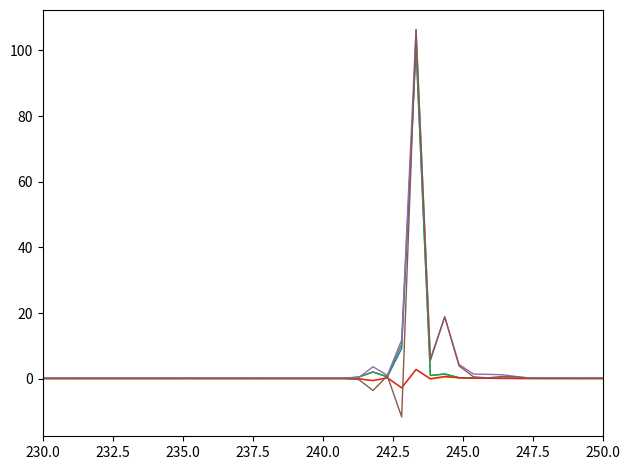

What is the smallest value displayed?

-11.6